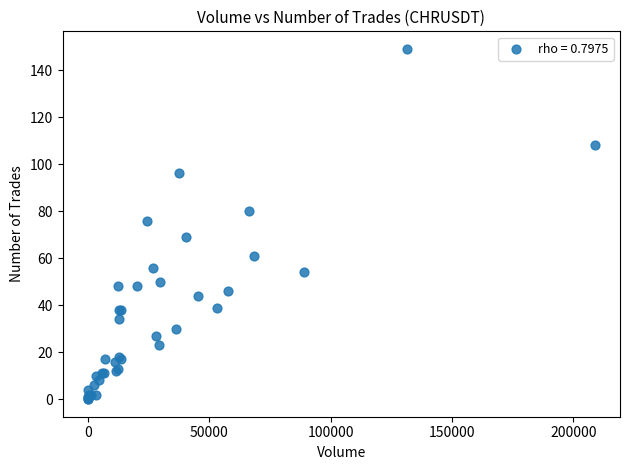

What Y value in the scatter plot is closest to 74?

76